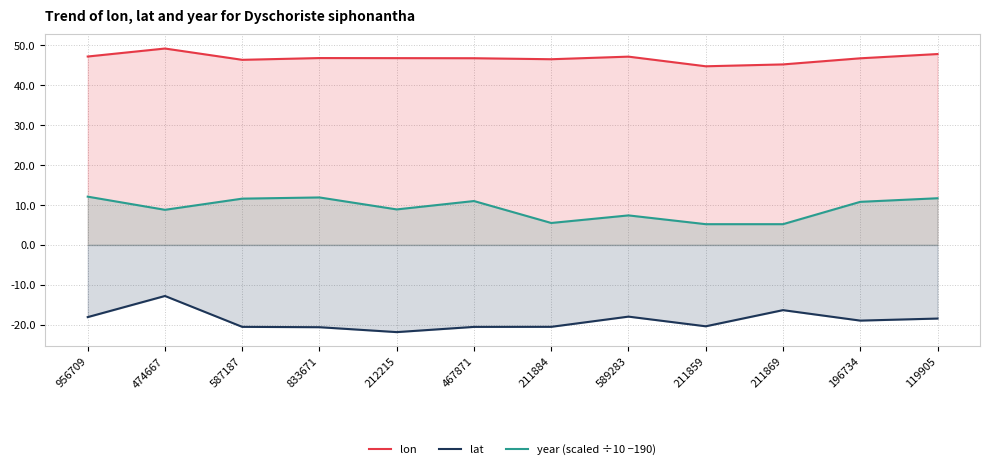

How many interior local valleys does the year (scaled ÷10 −190) series have?

3